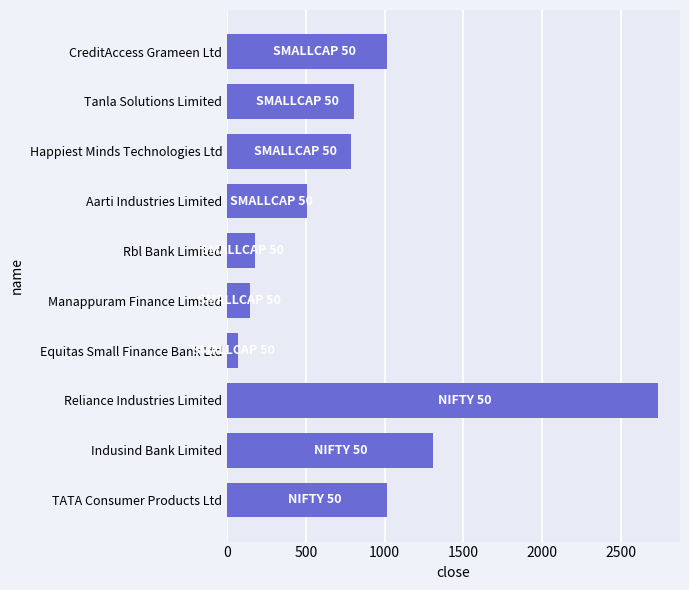

Is it true that the value at TATA Consumer Products Ltd is 654.1?

False